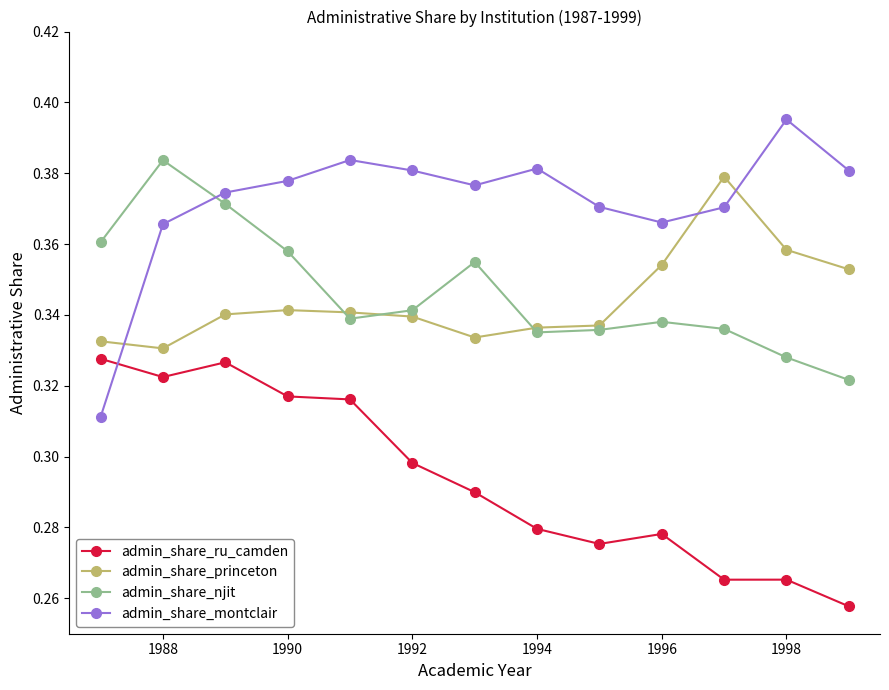

At how many categories does at least one series exceed 0?

13